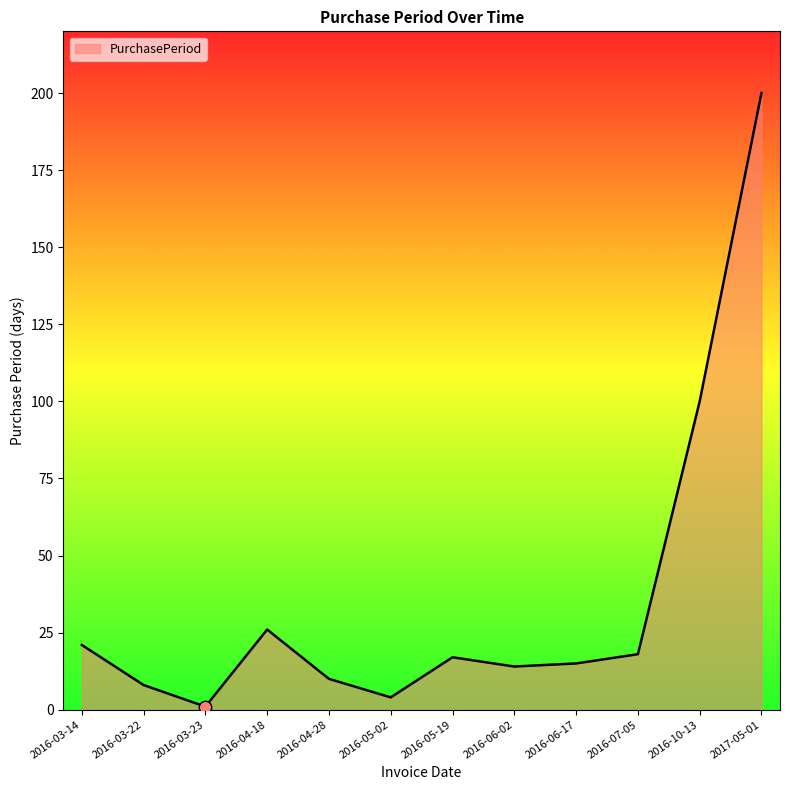

Approximately how many times larger is the value at 2016-06-17 compared to 2016-03-23?

15.0